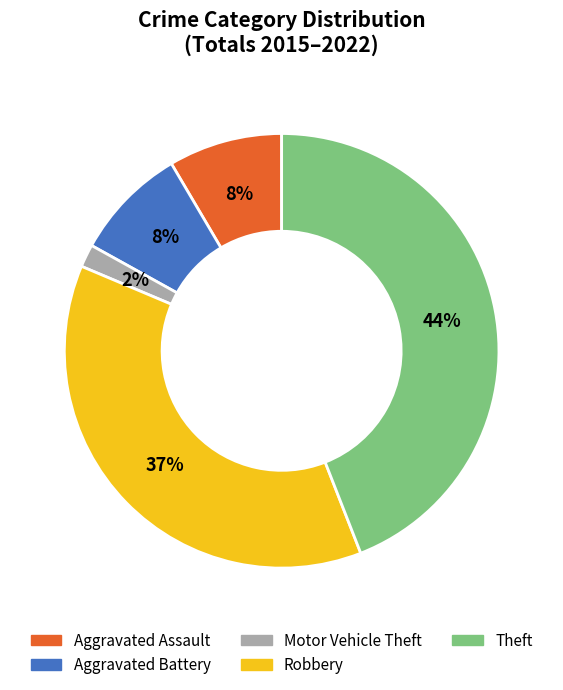

Is the sum of Theft and Aggravated Assault greater than half?

Yes